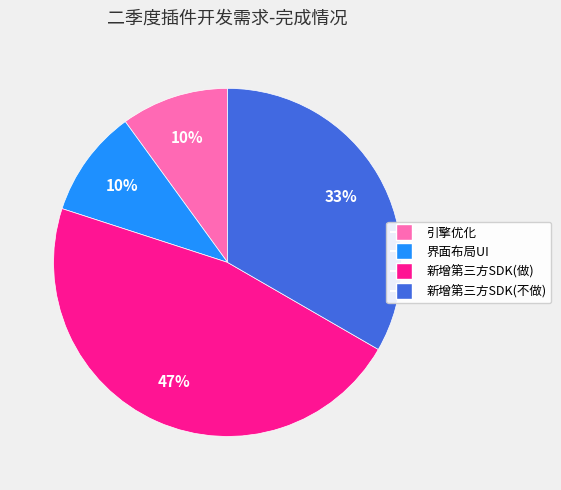

To the nearest percent, what is the average slice percentage?

25%